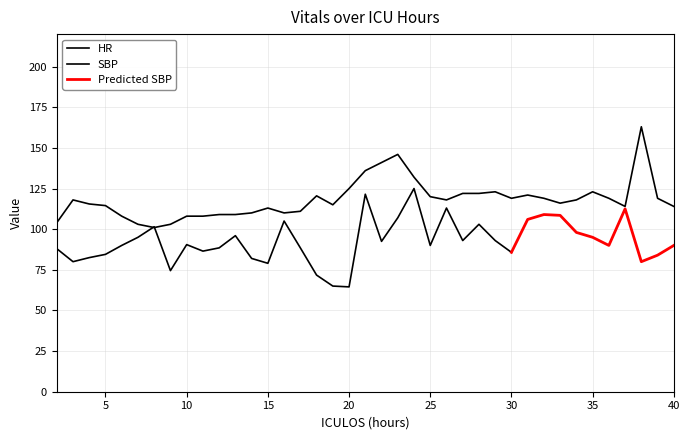

Where does the data first go above 118?

18